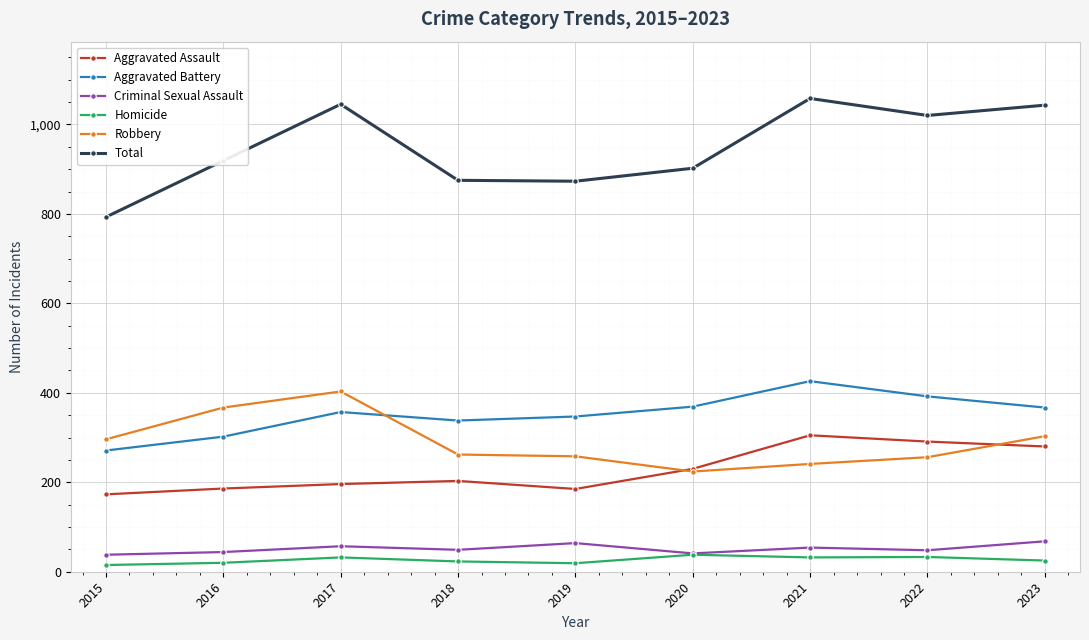

What is the approximate value of Robbery at 2020, to the nearest 50?

200